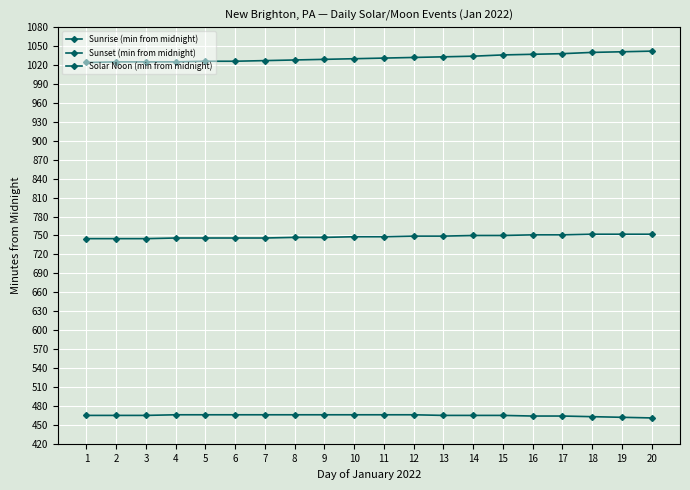

Does the chart display data point markers on the line(s)?

Yes